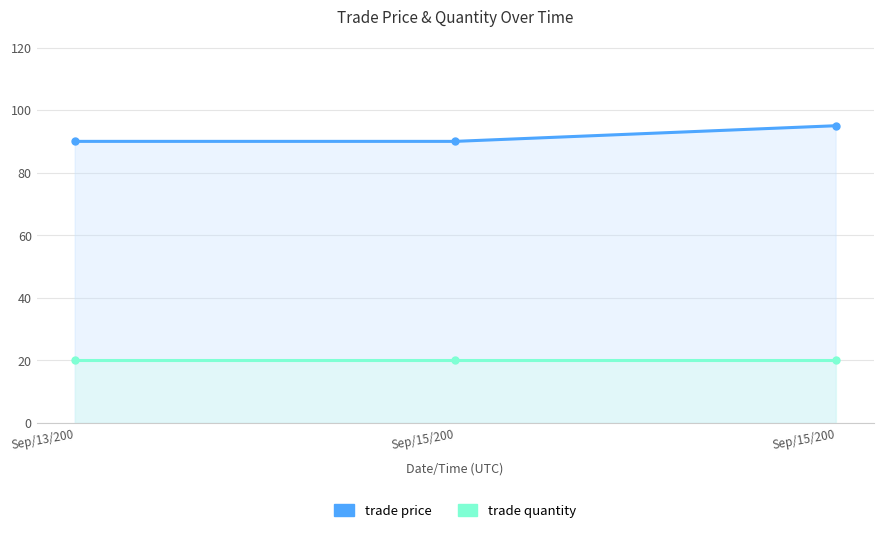

The value of trade price at Sep/15/200 is 160. True or false?

False